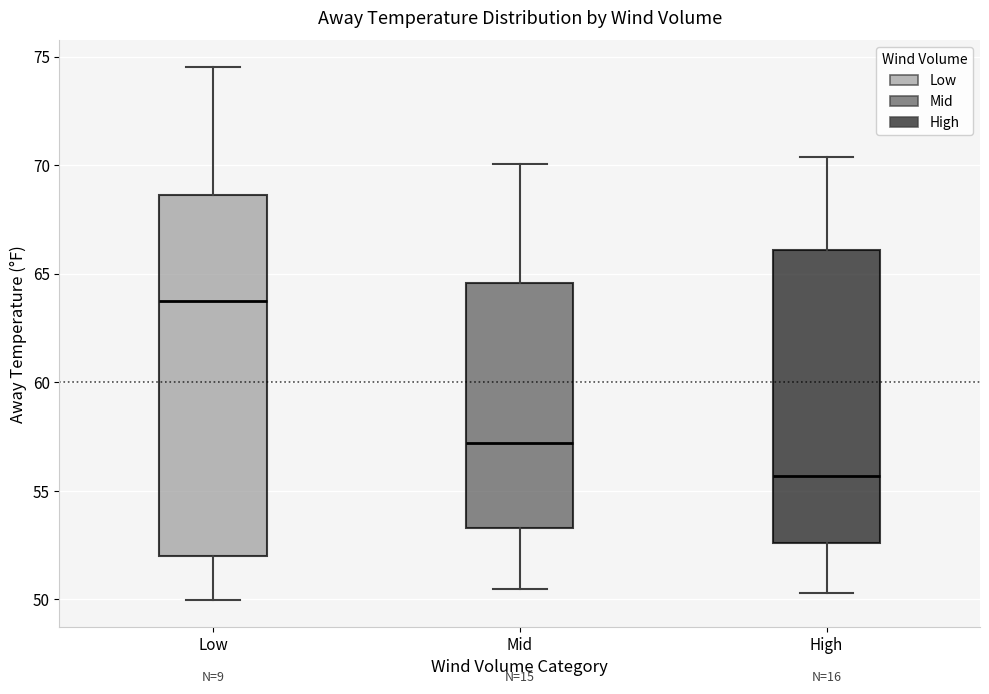

Reading left to right, read every box against the y-axis: the position of its median line, the range the box covers, and the ends of its whiskers. The values are not printed on the chart, so give them approximately, as read against the axis.

Low: median 63.5, box 52.0 to 68.5, whiskers 50.0 to 74.5
Mid: median 57.0, box 53.5 to 64.5, whiskers 50.5 to 70.0
High: median 55.5, box 52.5 to 66.0, whiskers 50.5 to 70.5